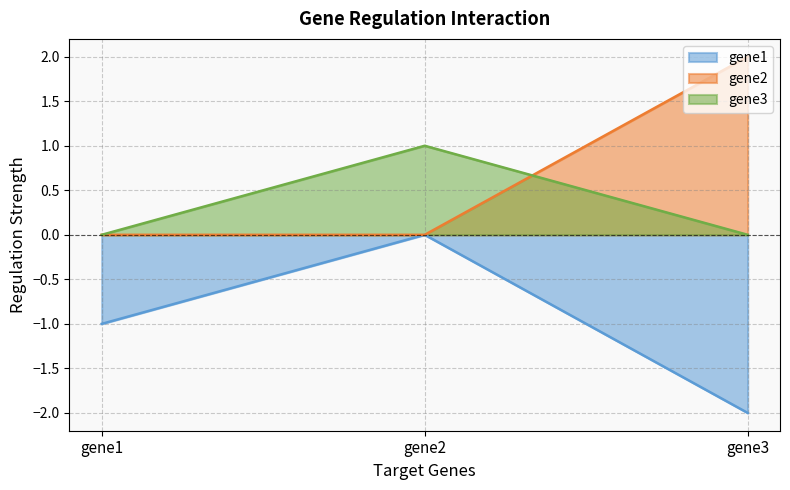

Which label corresponds to the smallest value in the chart?

gene3